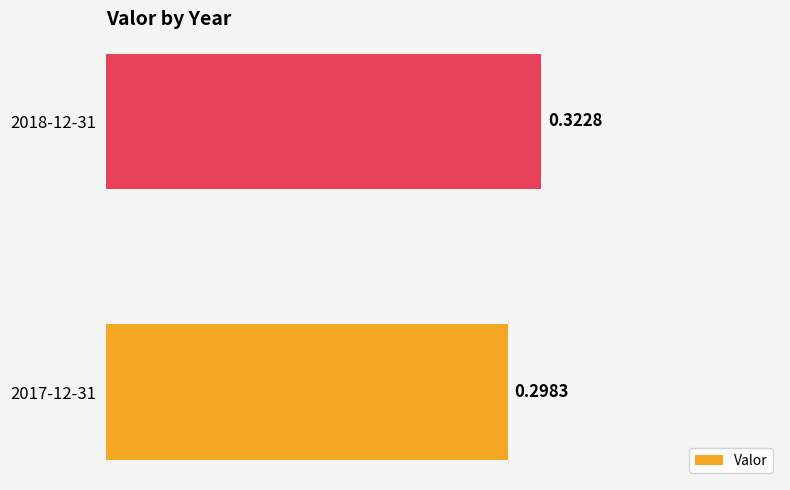

Between 2018-12-31 and 2017-12-31, which is larger?

2018-12-31